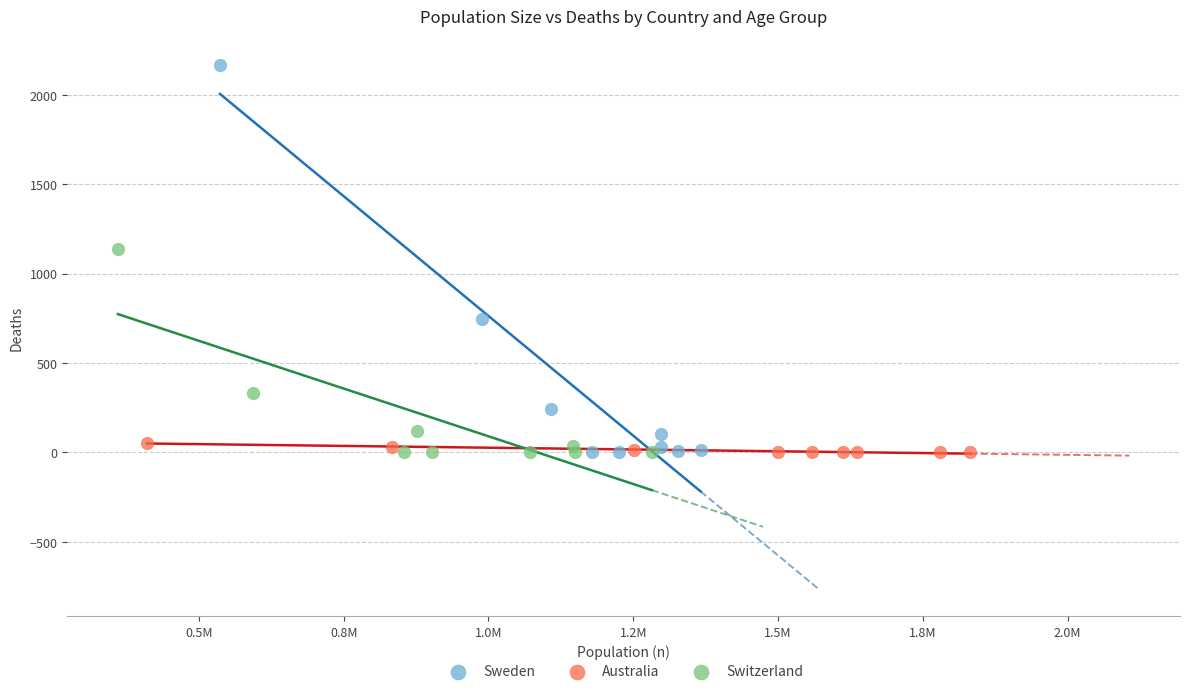

Which series reaches the maximum Y coordinate?

Sweden